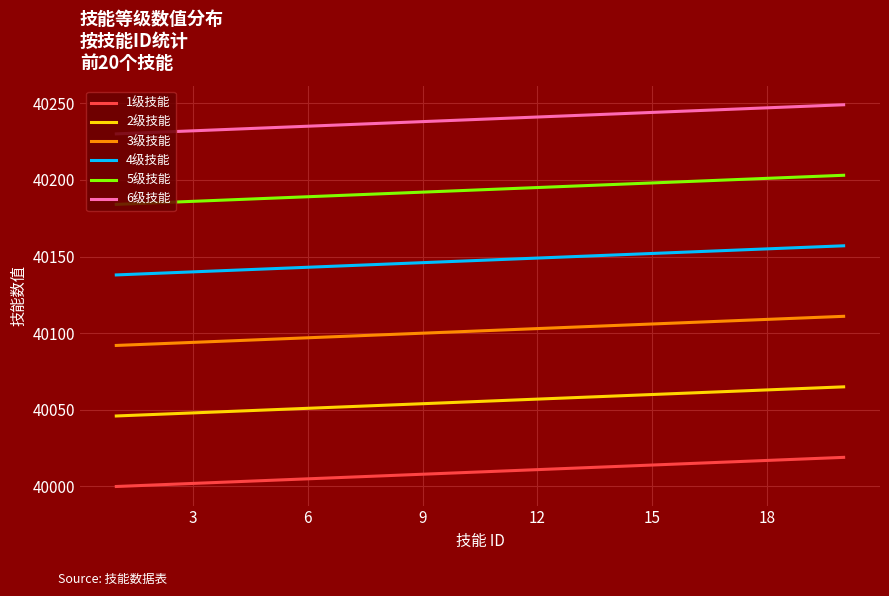

List the series in order of their peak value, highest first.

6级技能, 5级技能, 4级技能, 3级技能, 2级技能, 1级技能